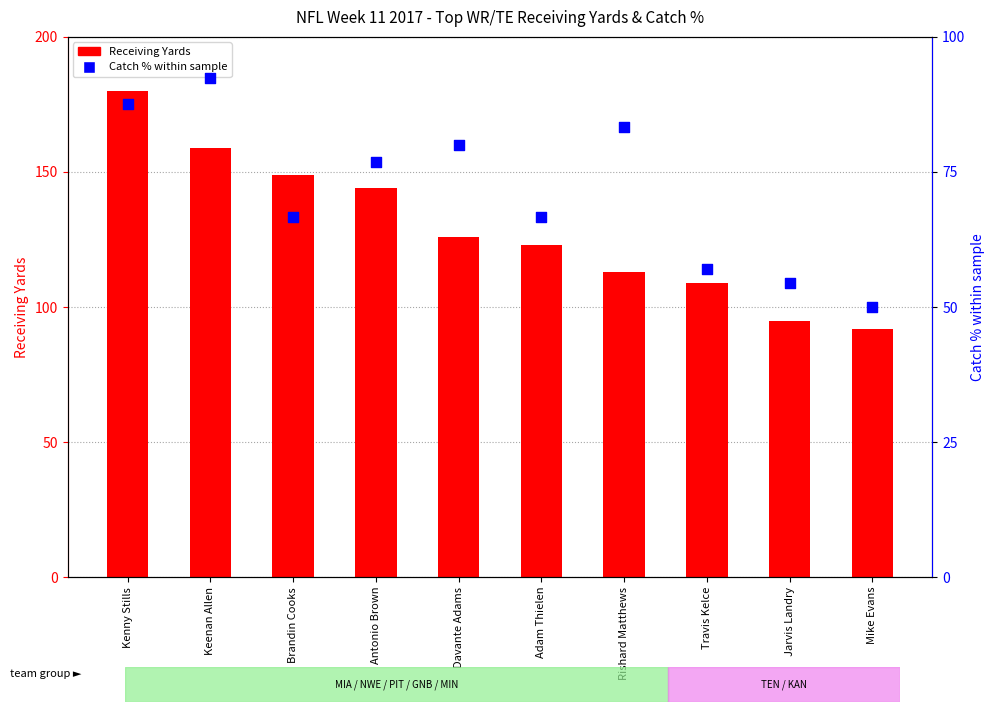

Which series reaches the maximum Y coordinate?

Receiving Yards